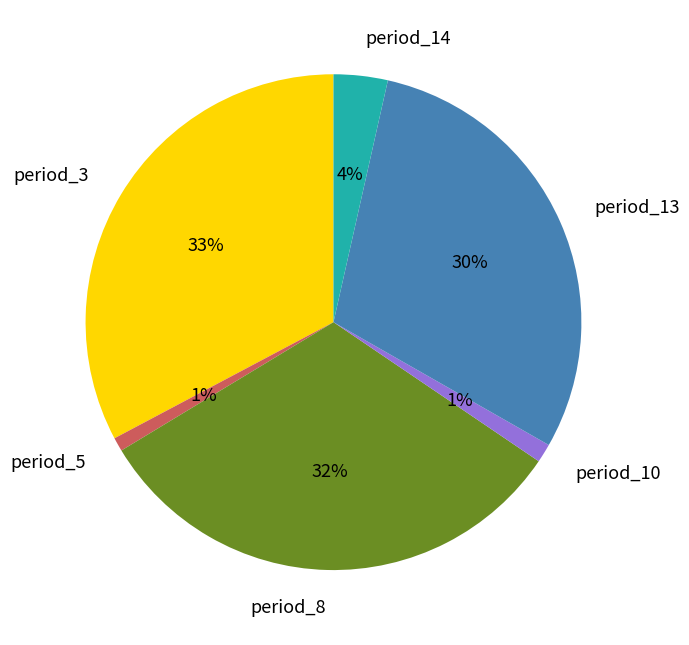

Which slice is the largest?

period_3